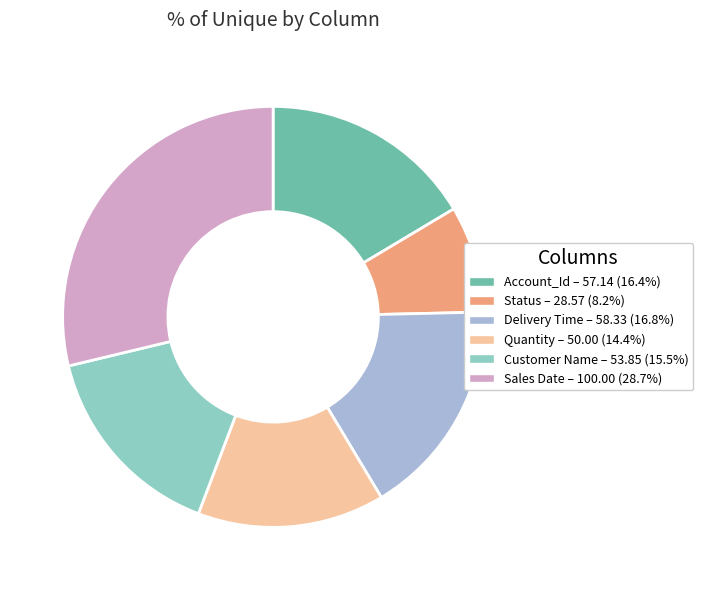

What is the ratio of the value at Status to the value at Customer Name?

0.5